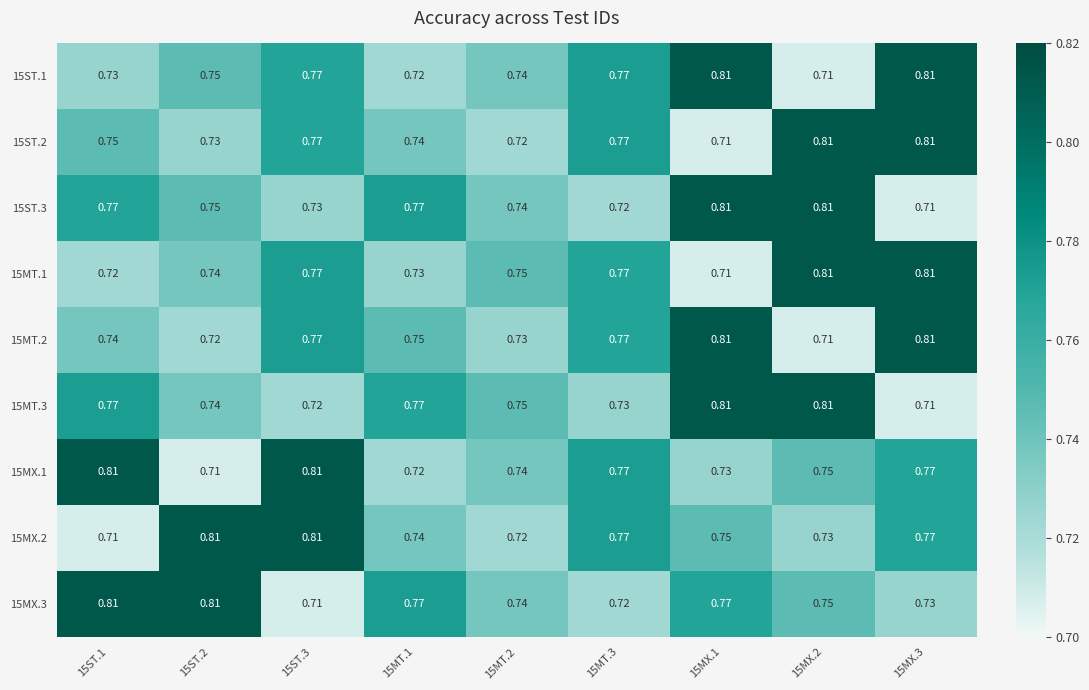

Is the value of 15MT.3 at 15MT.1 greater than the value of 15MT.1 at 15MX.2?

No